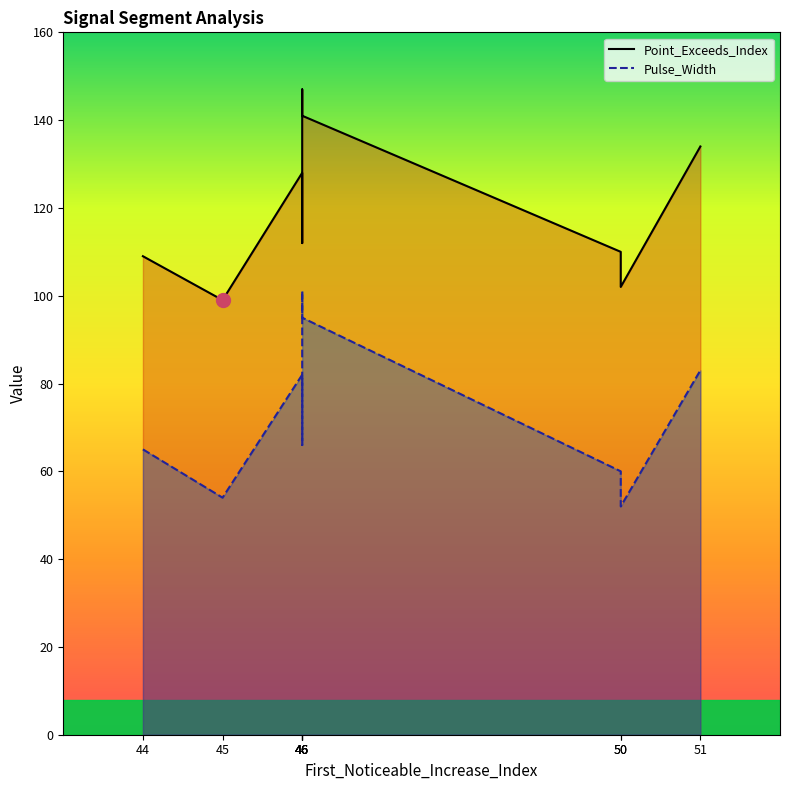

Where is the first local minimum for Pulse_Width?

45